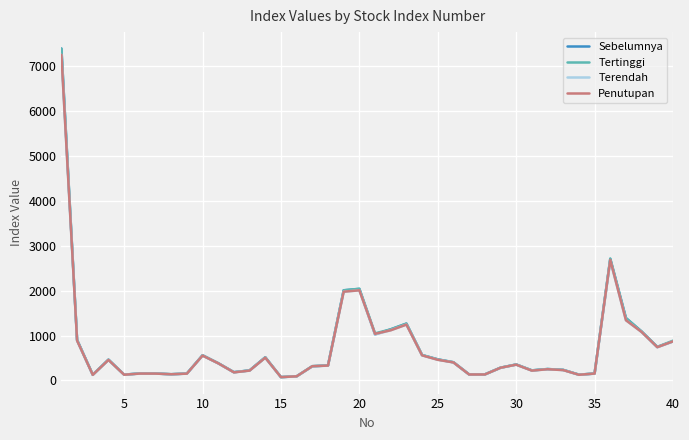

What is the maximum value for Sebelumnya?

7383.9